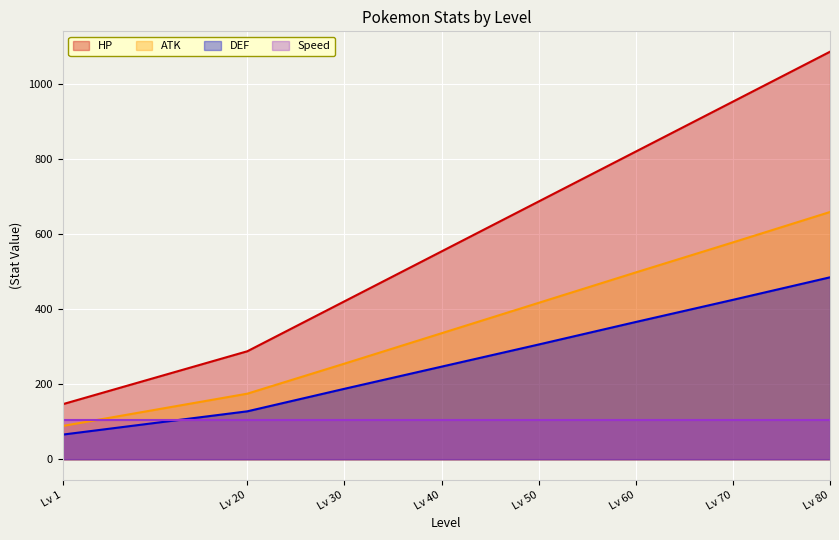

List the series in order of their peak value, lowest first.

Speed, DEF, ATK, HP